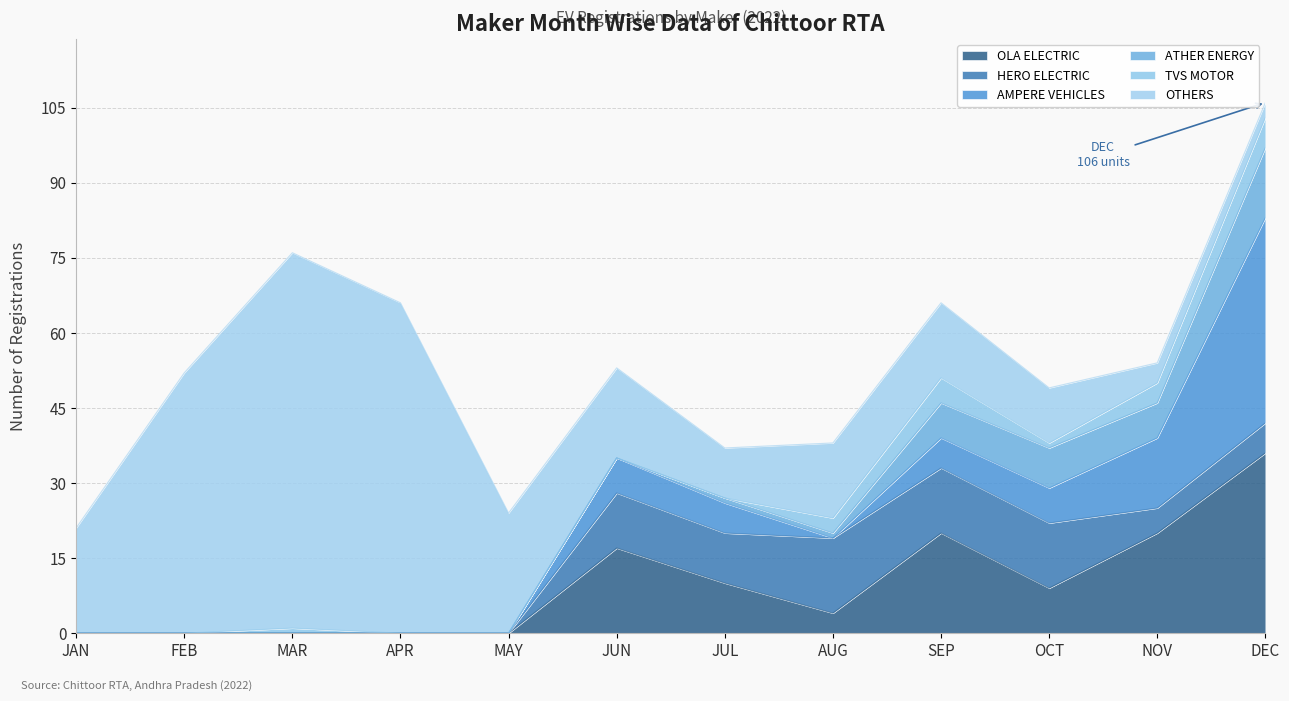

What is the approximate value of OTHERS at APR, to the nearest 5?

65